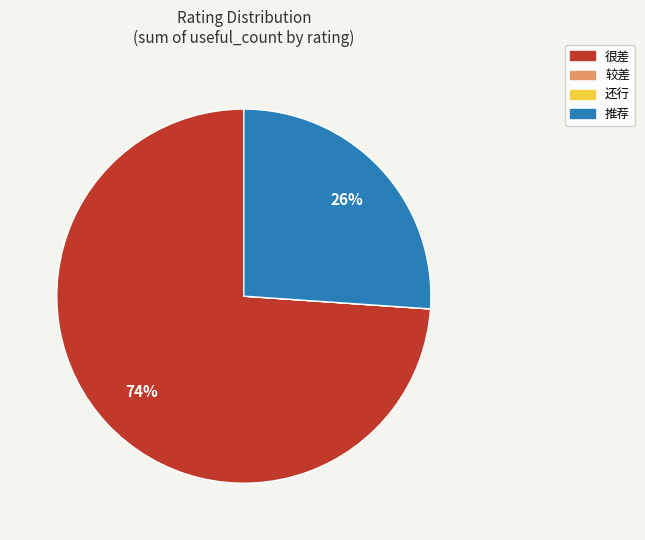

To the nearest percent, what is the average slice percentage?

25%